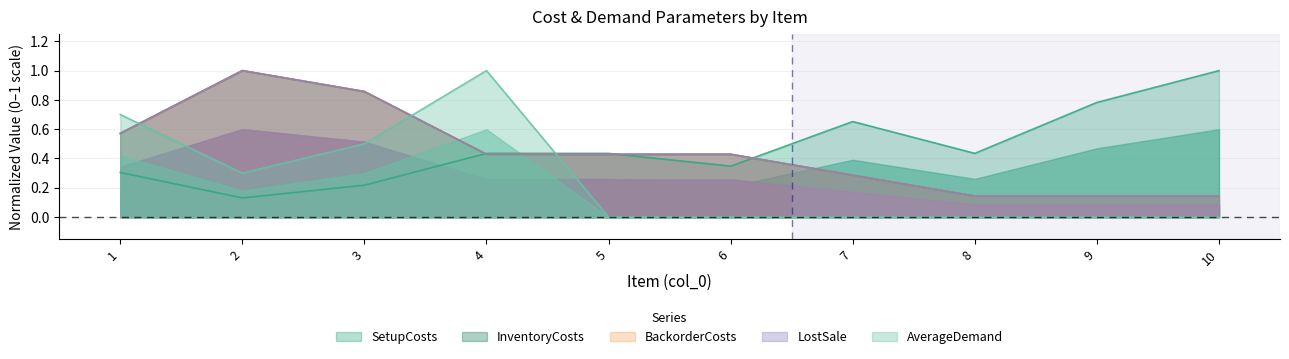

In LostSale, how many points are higher than both neighbors (excluding endpoints)?

1